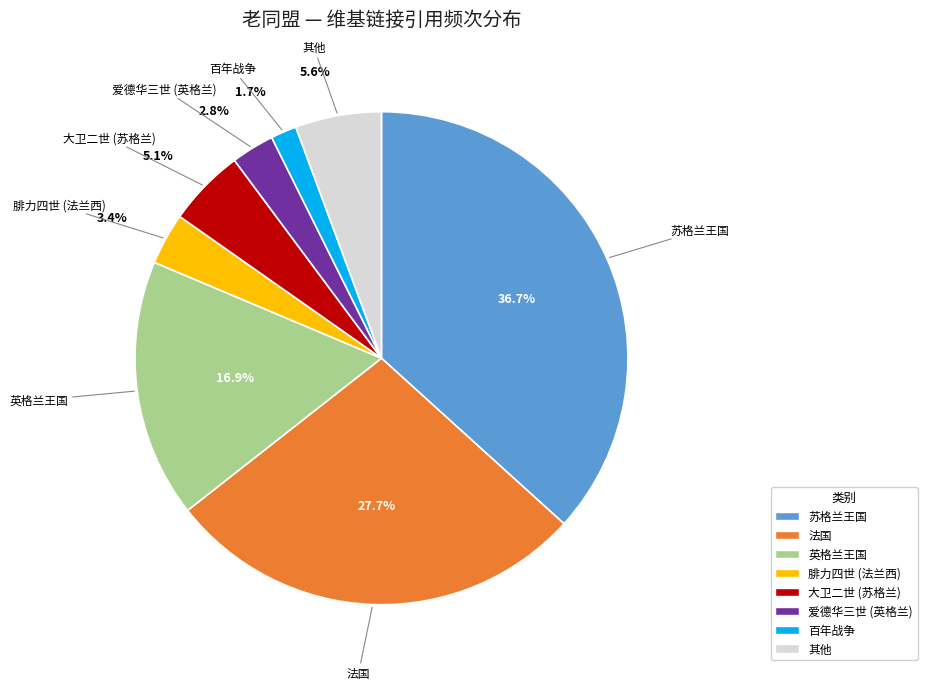

Rank the categories by value from lowest to highest.

百年战争, 爱德华三世 (英格兰), 腓力四世 (法兰西), 大卫二世 (苏格兰), 其他, 英格兰王国, 法国, 苏格兰王国